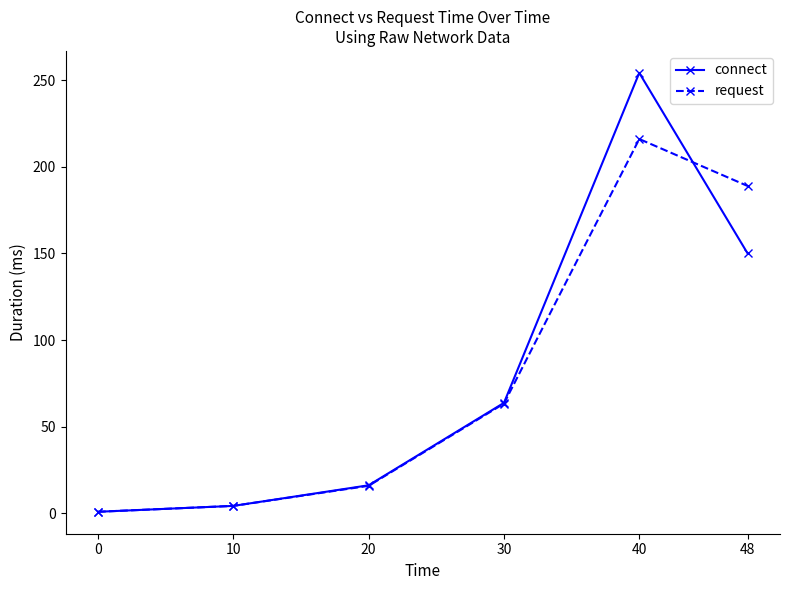

Between 0 and 48, which series saw the biggest shift?

request